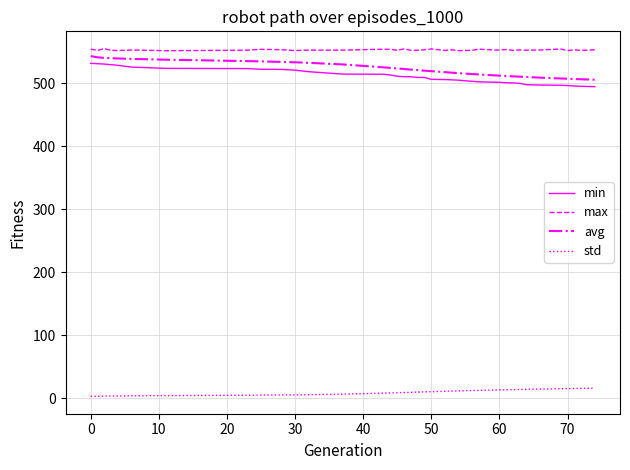

What is the maximum value for max?

555.3